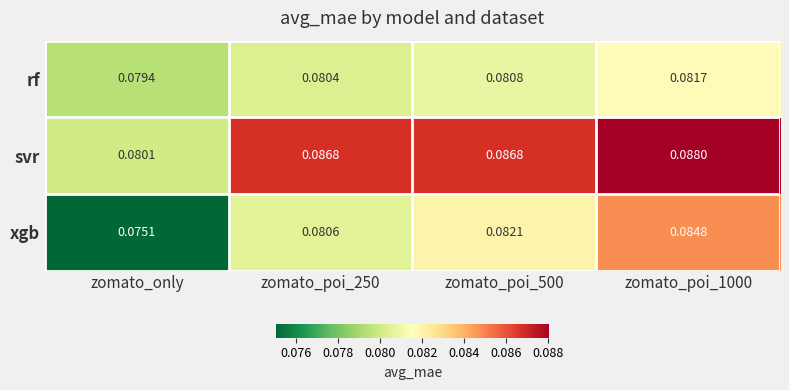

At which category does the chart reach its minimum across all series?

zomato_only